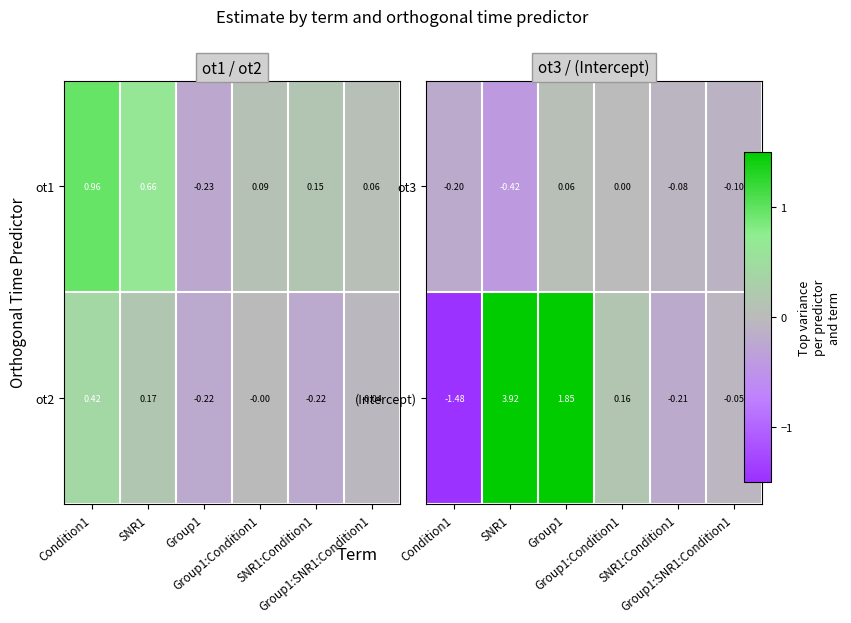

At which label does ot3 first exceed 0?

Group1